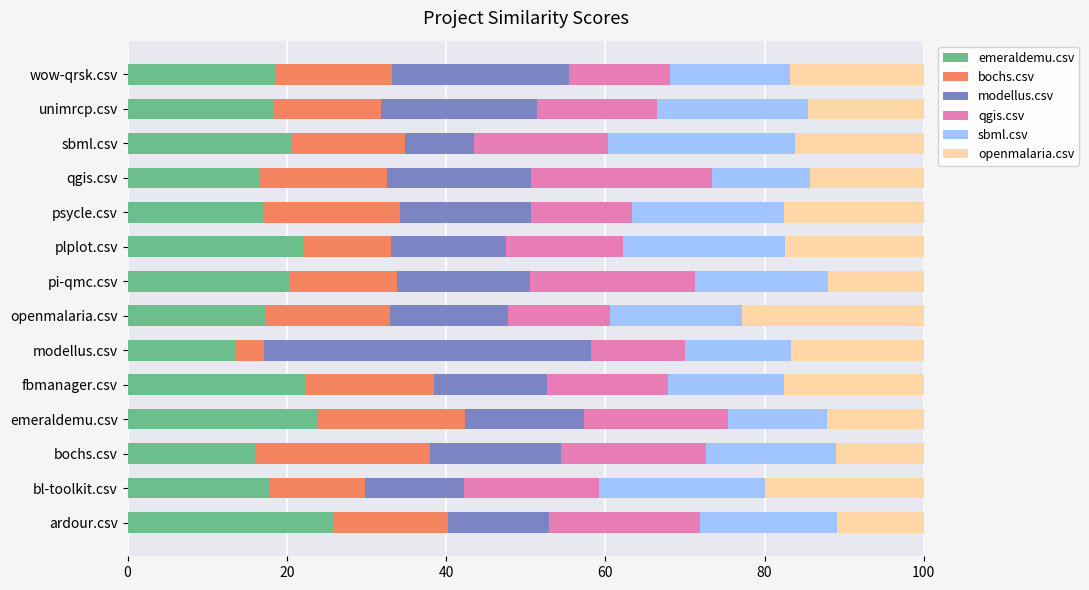

At which label does emeraldemu.csv reach its minimum?

modellus.csv